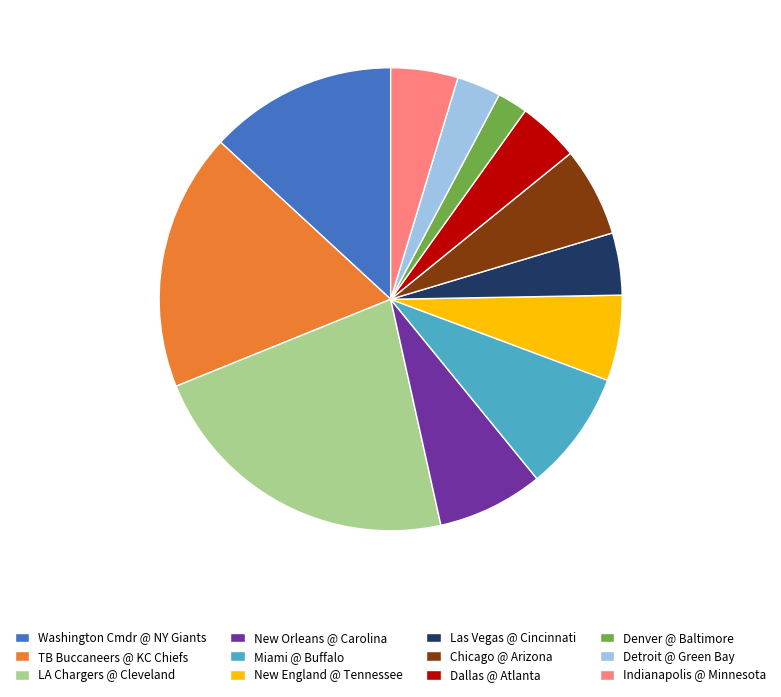

Is there any slice that represents more than half of the pie?

No